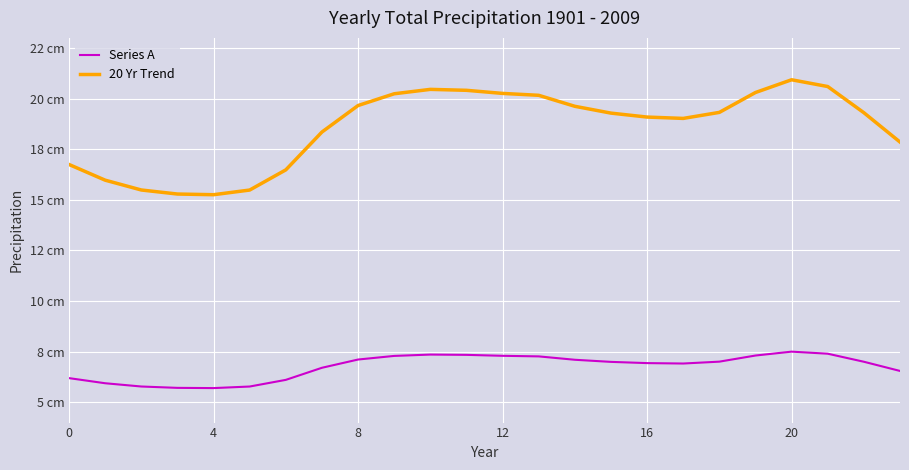

Is this an area chart (filled region under the line)?

No